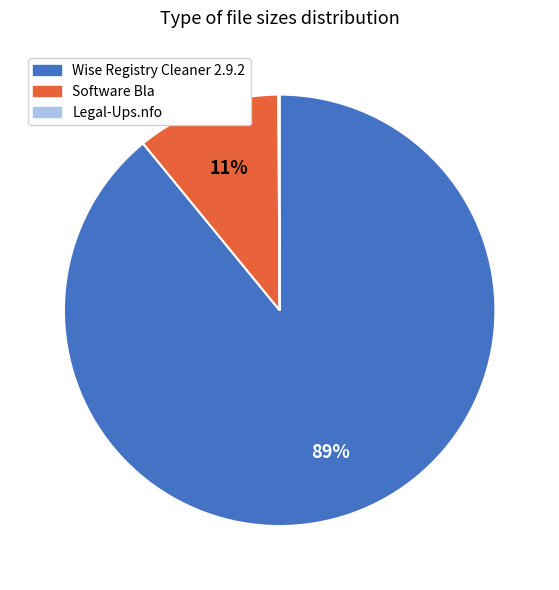

Which has a higher value, Software Bla or Wise Registry Cleaner 2.9.2?

Wise Registry Cleaner 2.9.2